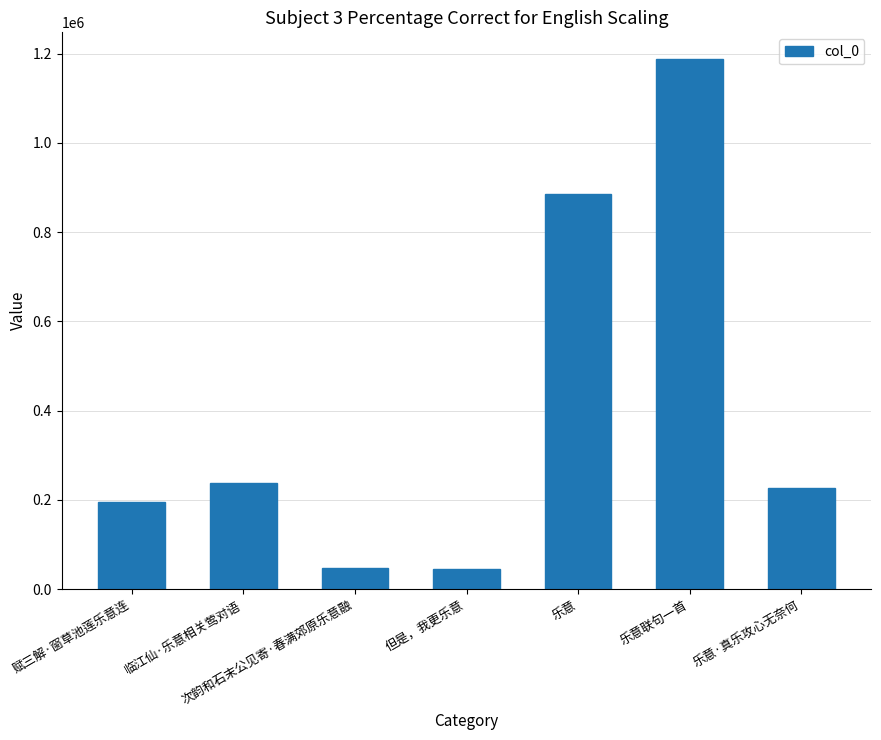

What is the maximum value shown in the chart?

1188500